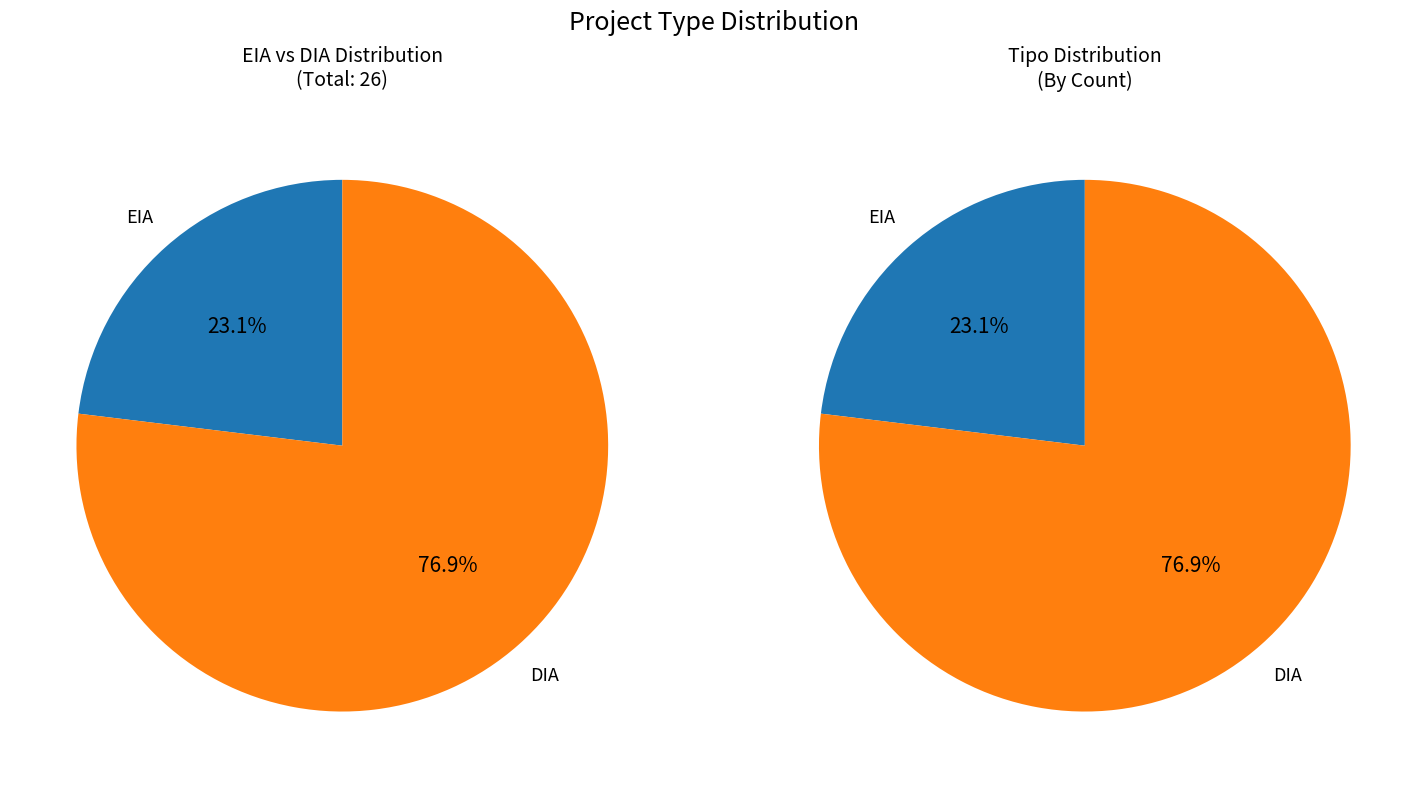

True or false: EIA accounts for 23% of the total.

True